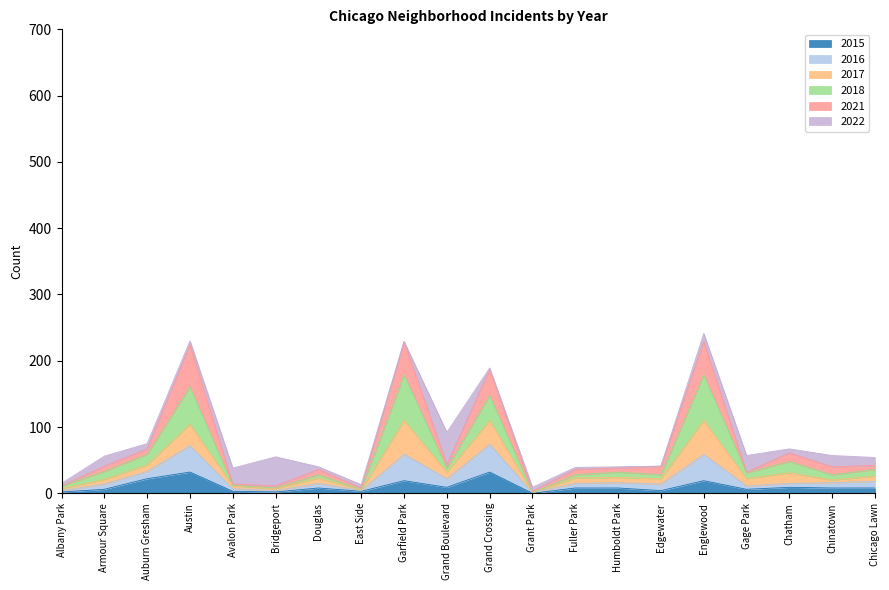

What is the total value across all series at Garfield Park?

229